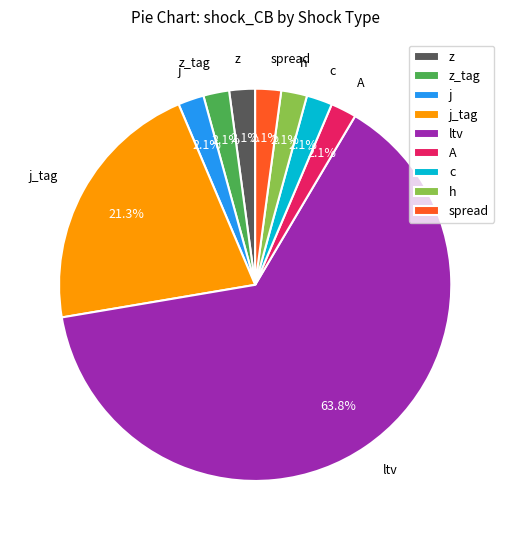

Approximately how many times larger is the value at c compared to h?

1.0